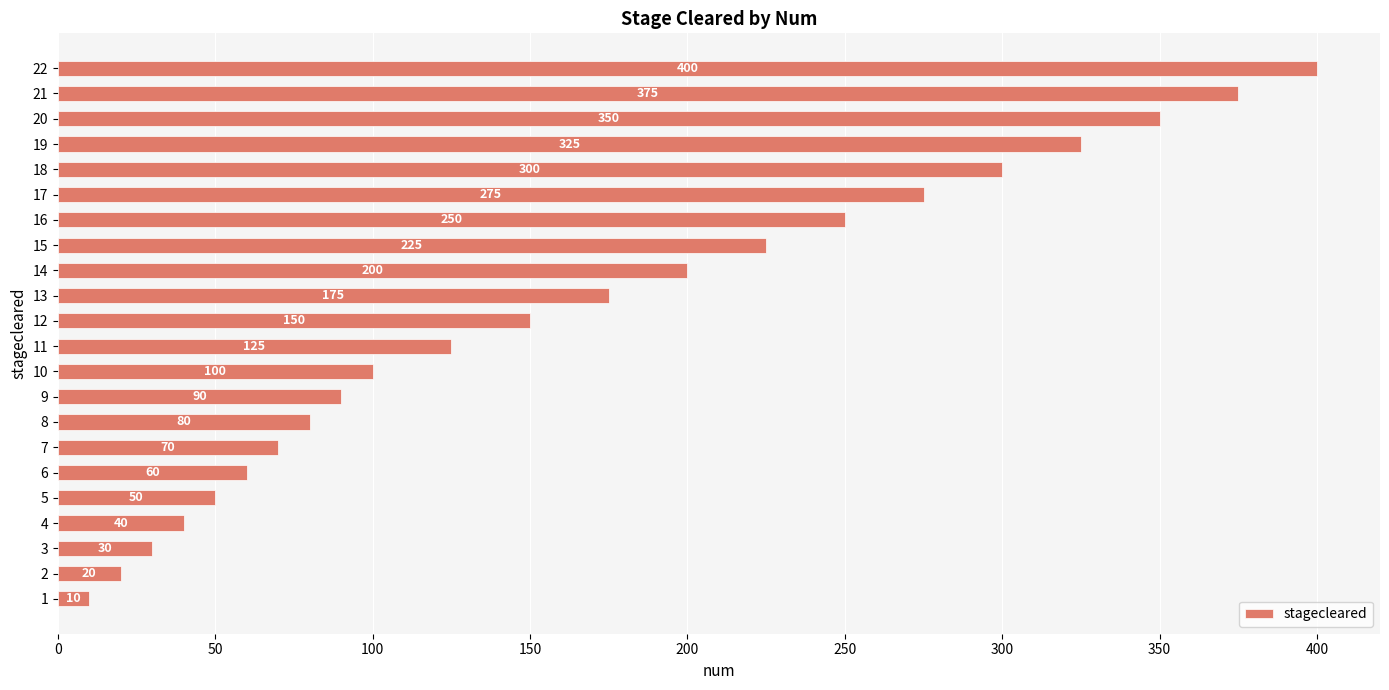

Rank the categories by value from highest to lowest.

22, 21, 20, 19, 18, 17, 16, 15, 14, 13, 12, 11, 10, 9, 8, 7, 6, 5, 4, 3, 2, 1